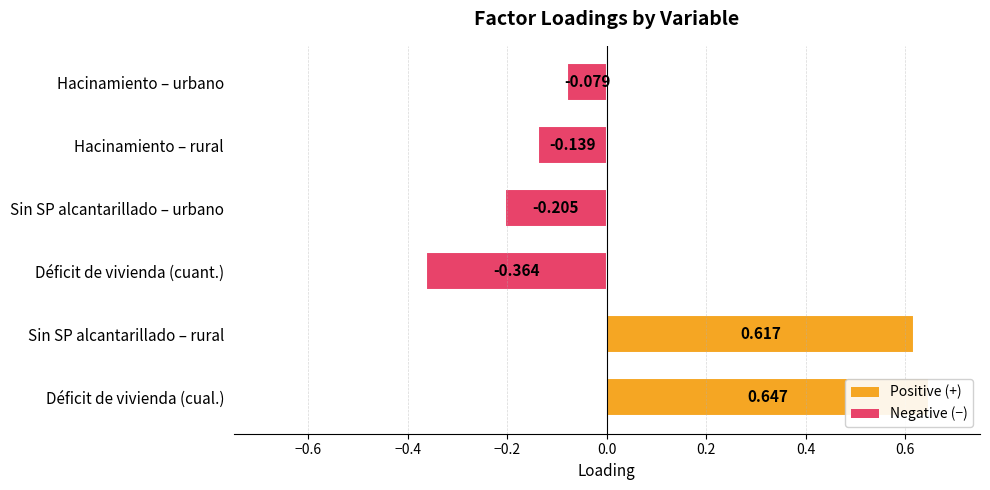

How many negative values are there?

4